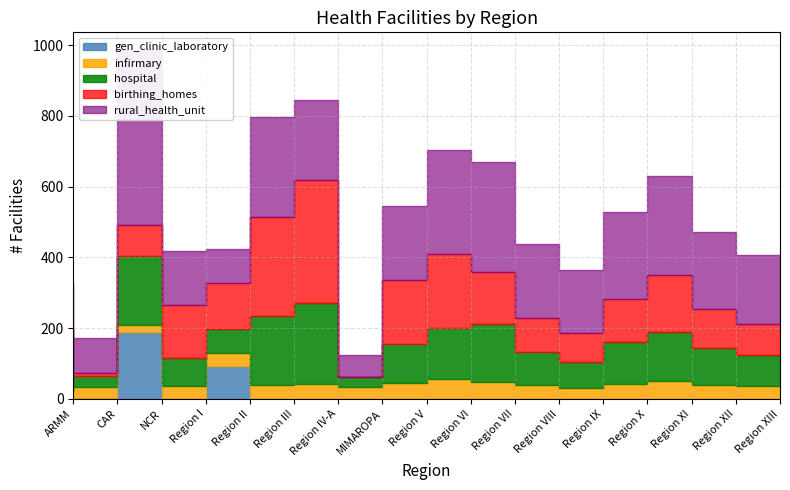

What is the label of the 17th point from the right?

ARMM